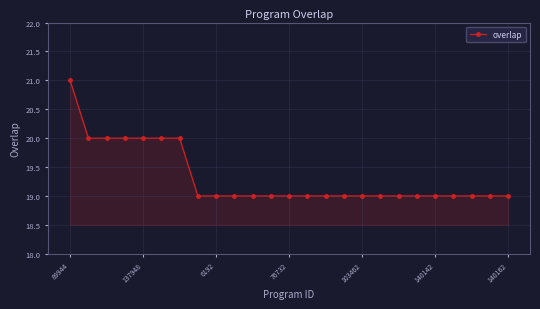

What is the maximum value shown in the chart?

21